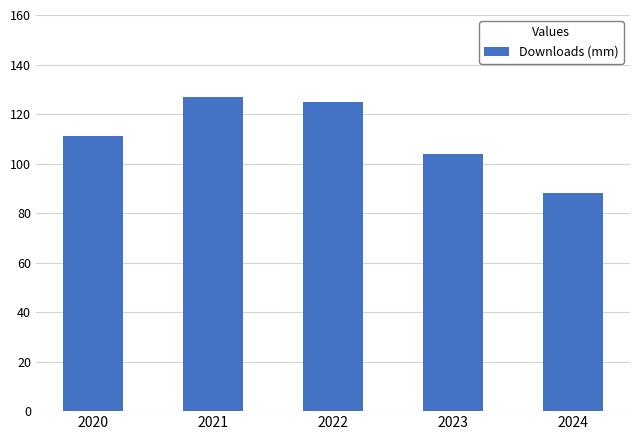

What is the sum of the values at 2020 and 2021?

238